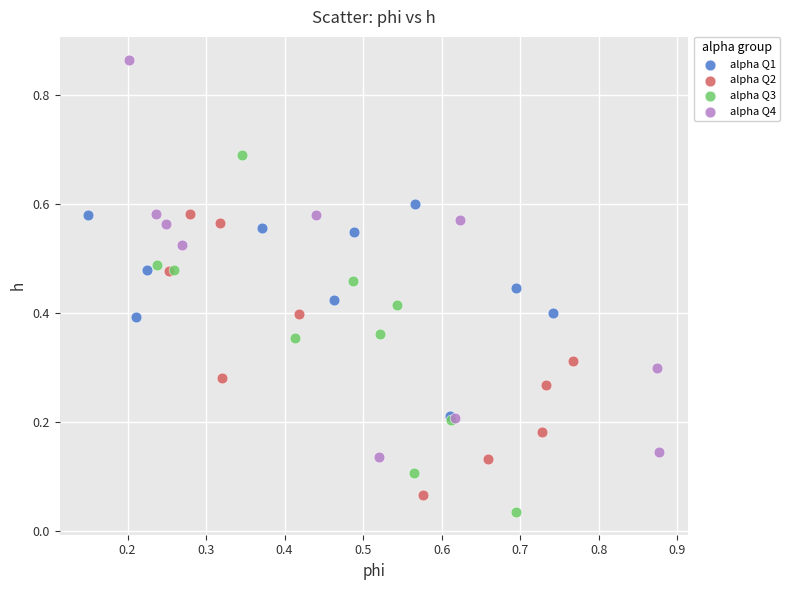

Which series reaches the maximum Y coordinate?

alpha Q4